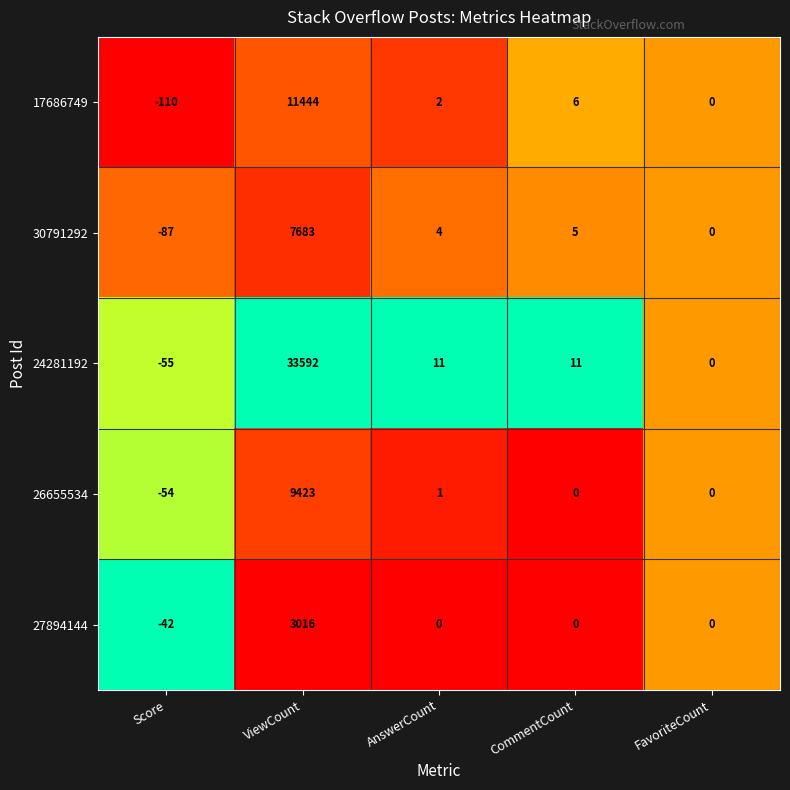

True or false: 26655534 has a value of -25 at Score.

False